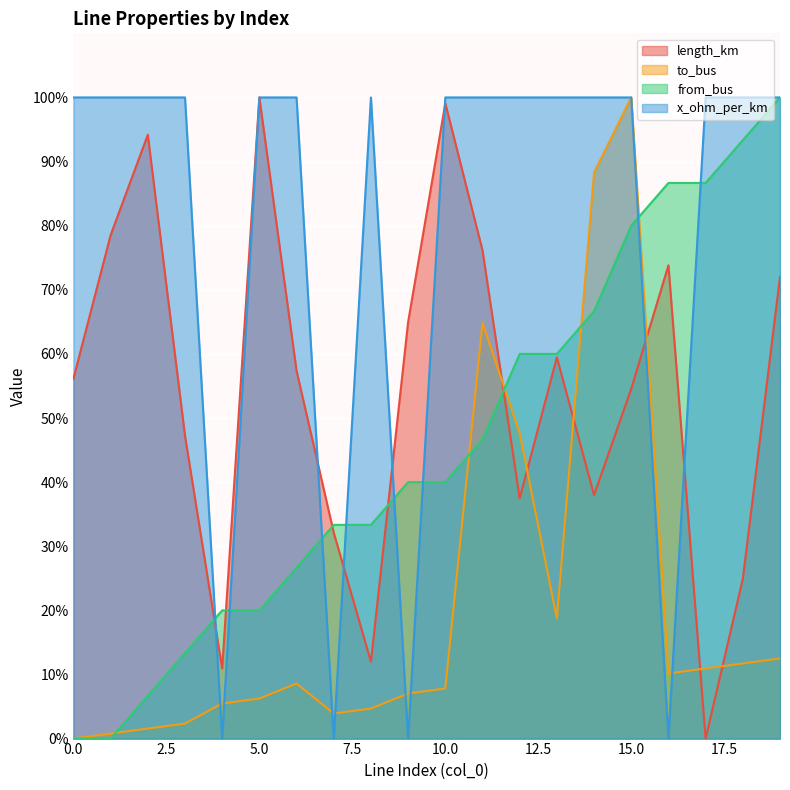

Is it true that to_bus equals 7.8 at 10.0?

True